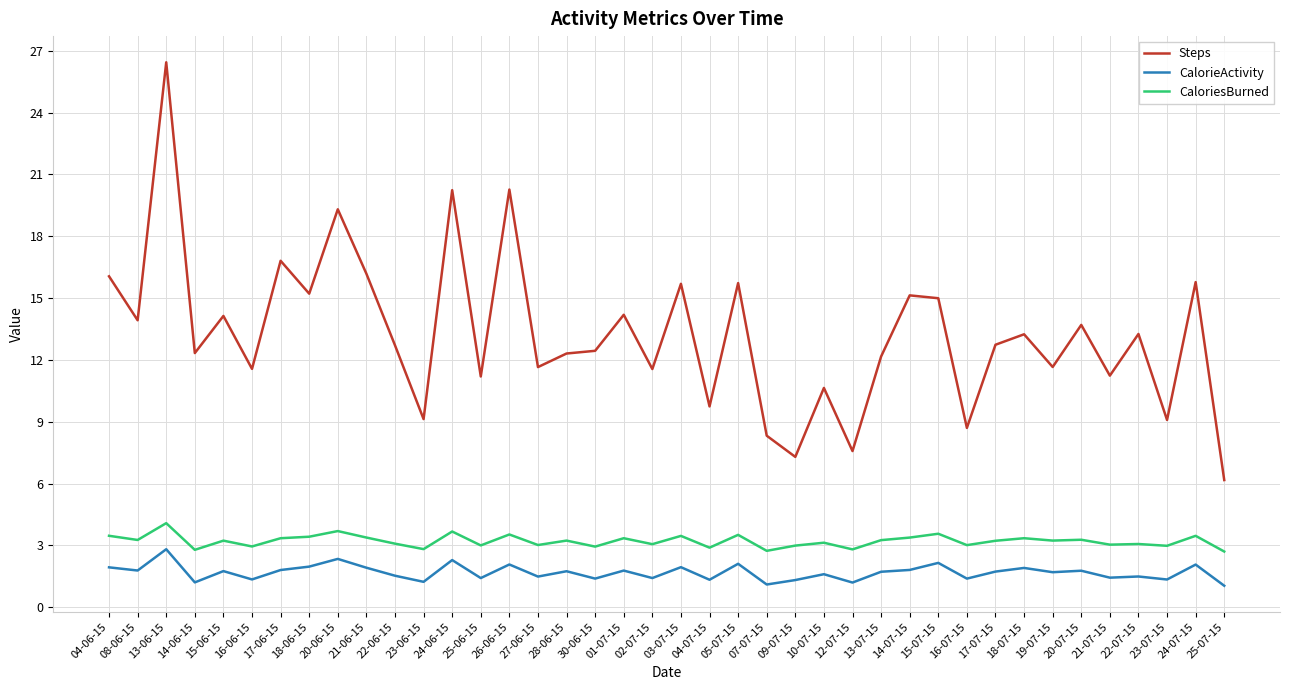

At which label does CaloriesBurned reach its peak?

13-06-15